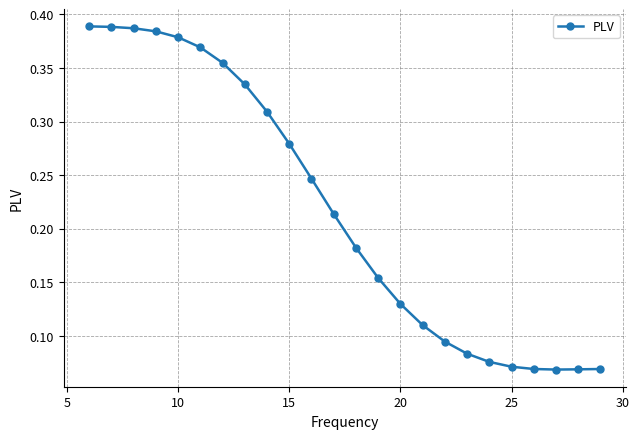

Count the values in the range 0 to 1.

24